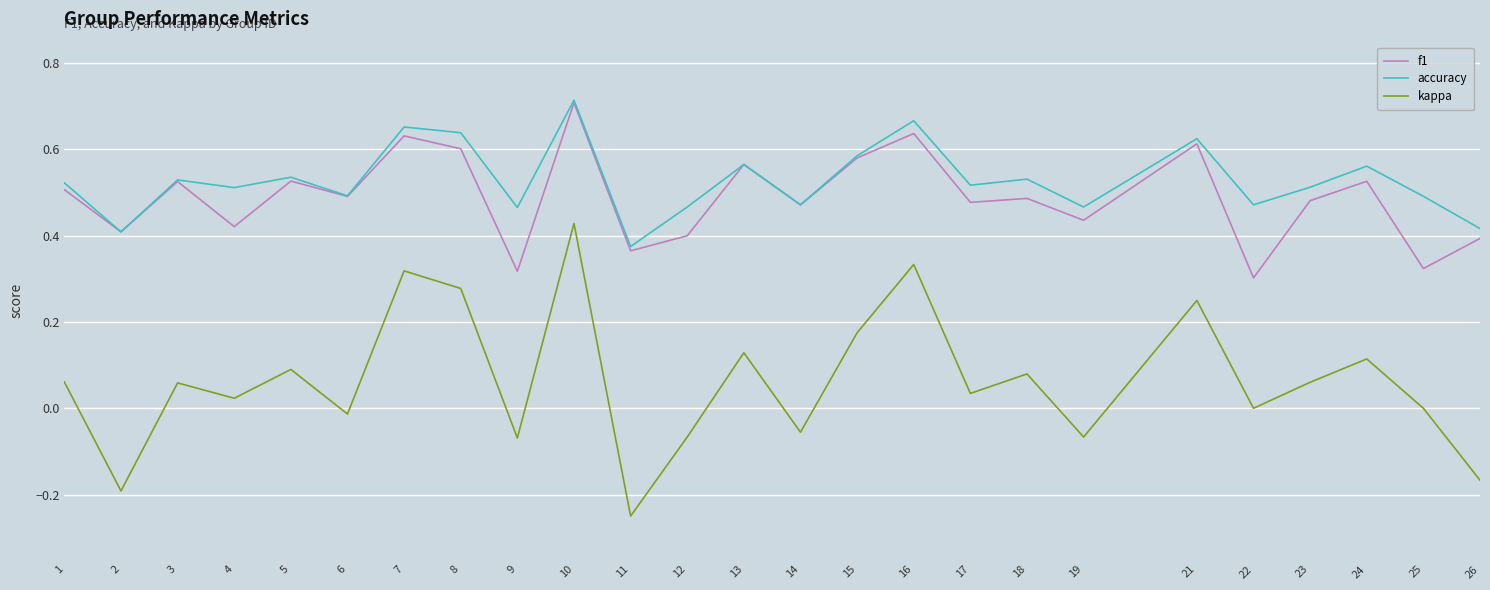

The value of f1 at 23 is 0.9. True or false?

False